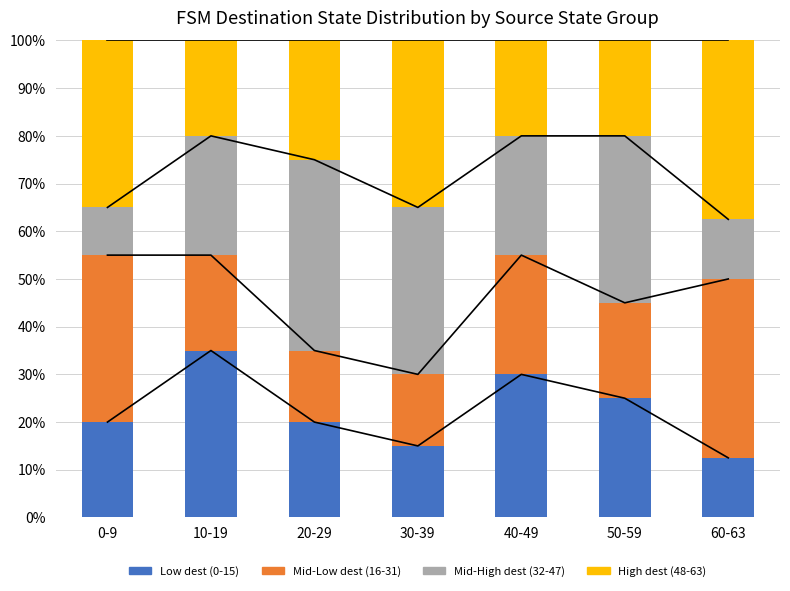

At which category is the sum across all series the highest?

0-9